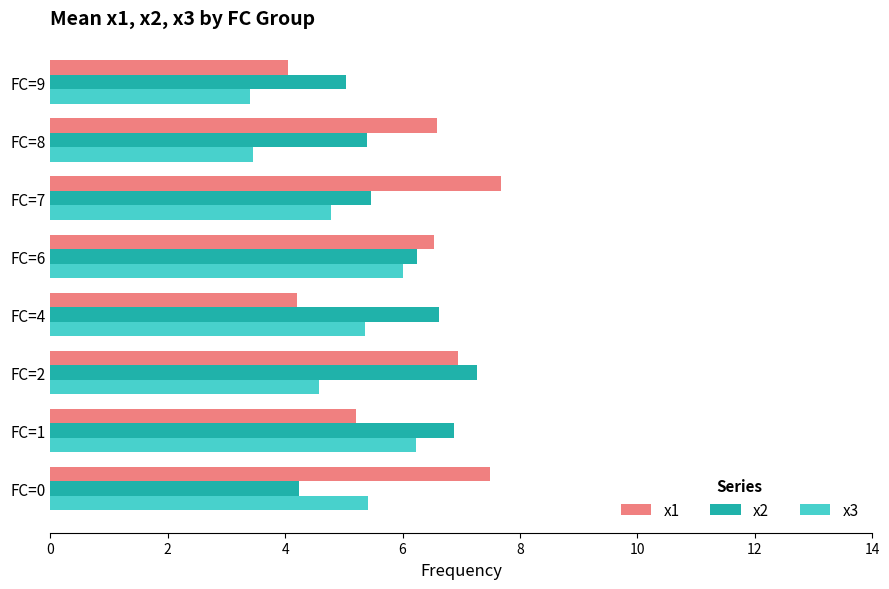

Rank the series at FC=9 from highest to lowest value.

x2, x1, x3